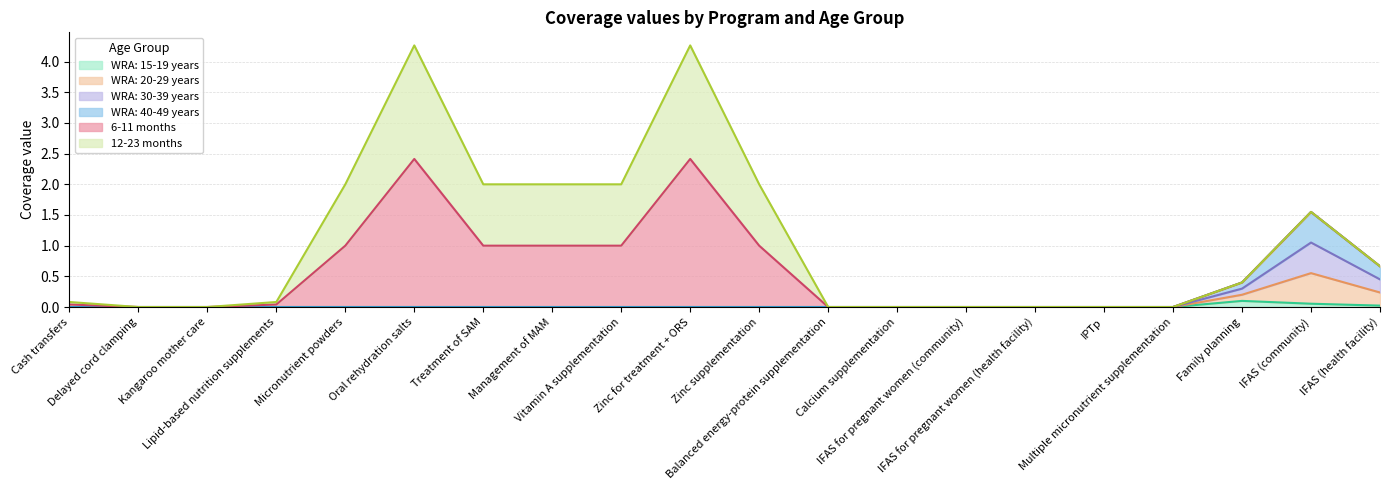

Is it true that WRA: 40-49 years equals -0.2 at Zinc supplementation?

False